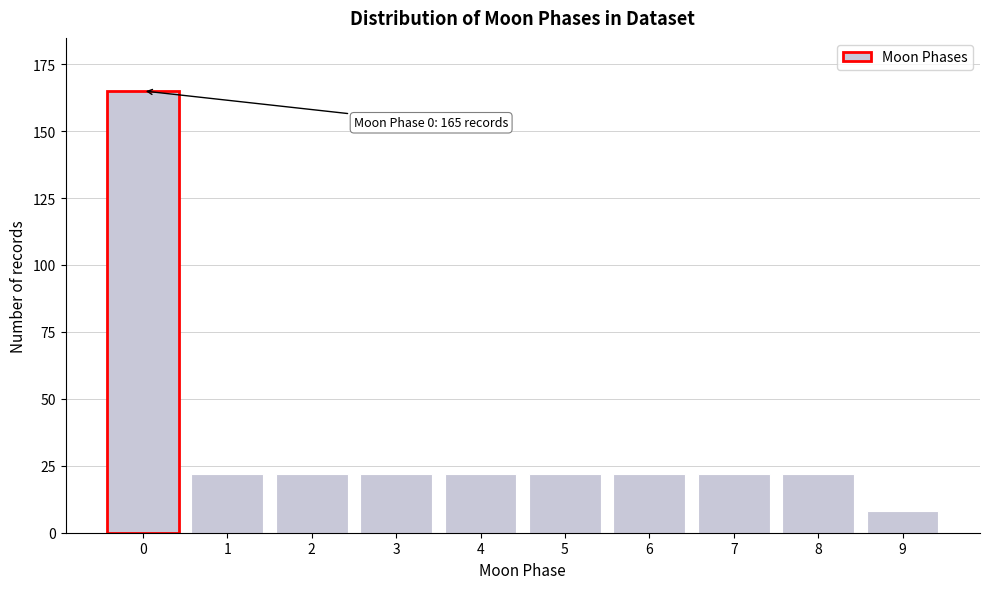

Reading left to right, extract all data points from this chart.

165	22	22	22	22	22	22	22	22	8